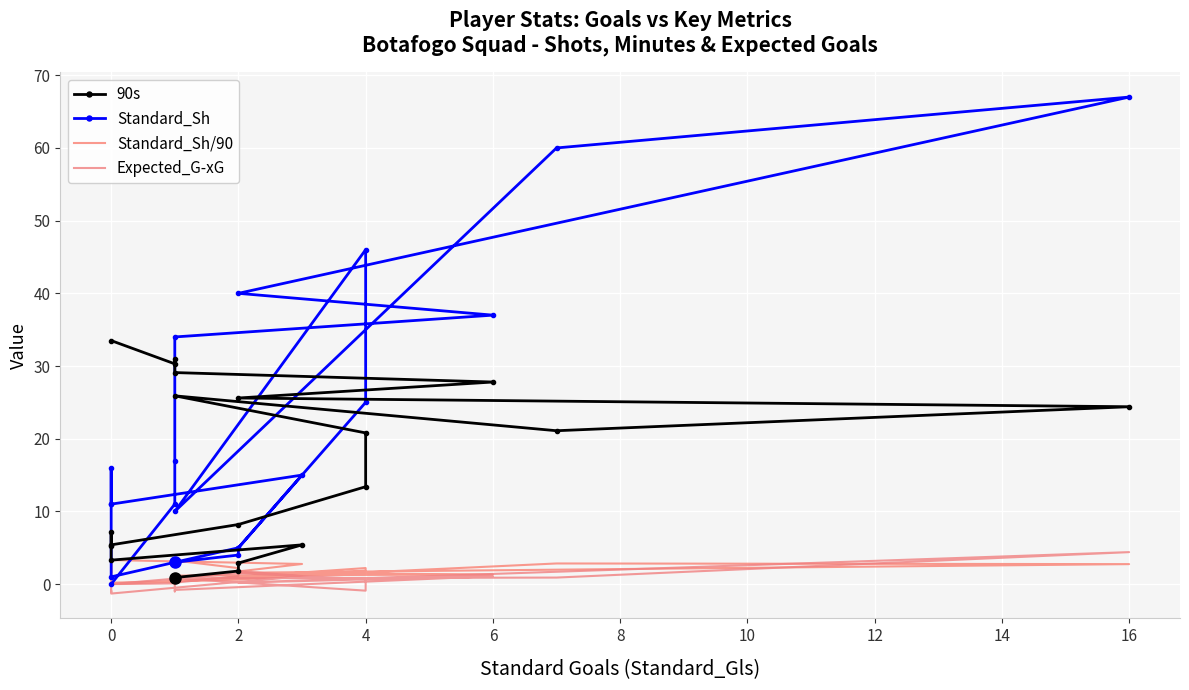

What is the highest value of the Expected_G-xG series?

4.4